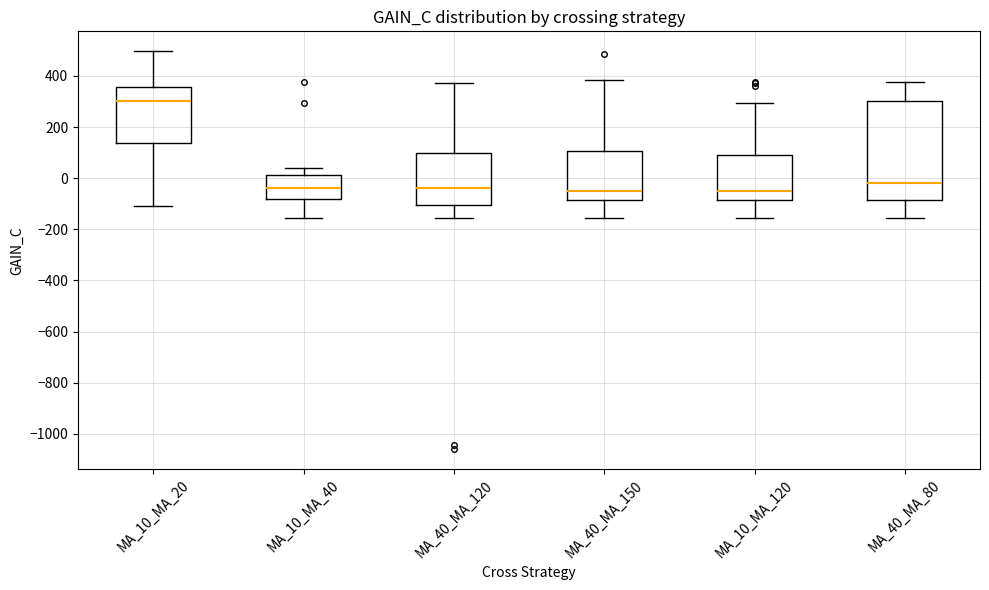

Reading left to right, transcribe this box plot: for each box, give where its median line is, the range the box spans, and where its two whiskers end, as read against the y-axis. The values are not printed on the chart, so give them approximately, as read against the axis.

MA_10_MA_20: median 300, box 140 to 360, whiskers -100 to 500
MA_10_MA_40: median -40, box -80 to 20, whiskers -160 to 40
MA_40_MA_120: median -40, box -100 to 100, whiskers -160 to 380
MA_40_MA_150: median -40, box -80 to 100, whiskers -160 to 380
MA_10_MA_120: median -40, box -80 to 100, whiskers -160 to 300
MA_40_MA_80: median -20, box -80 to 300, whiskers -160 to 380